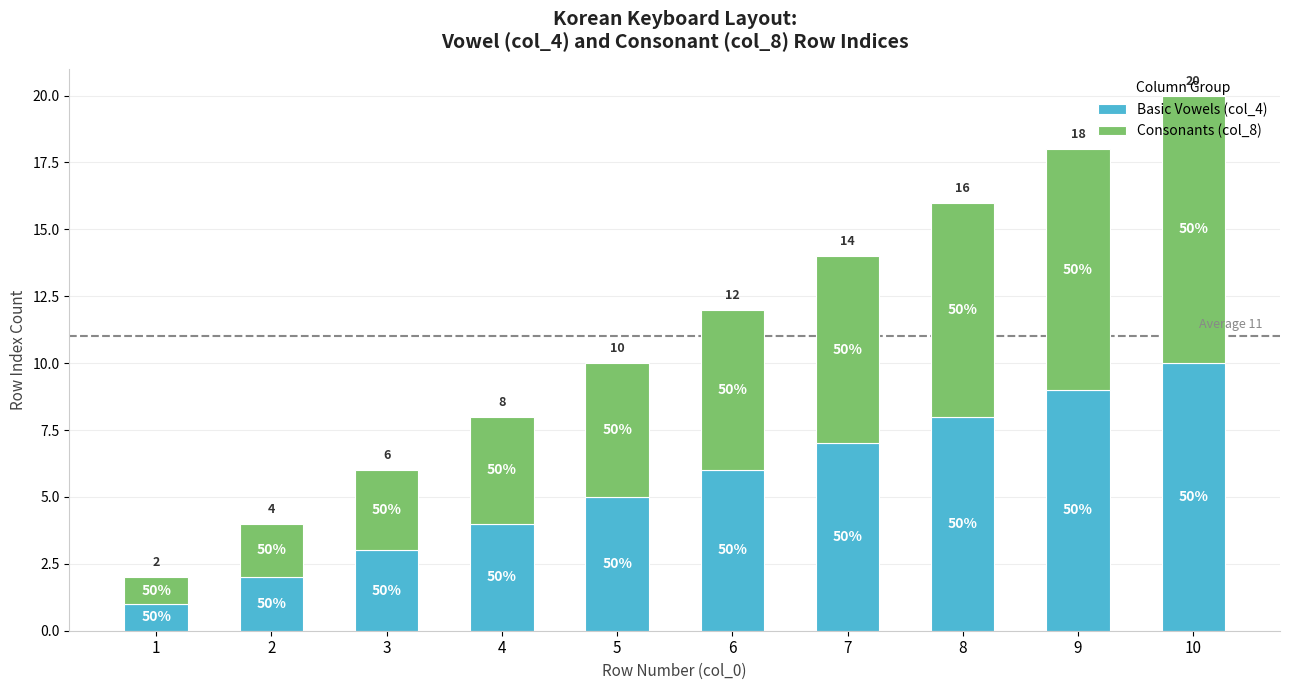

What is the minimum value for Basic Vowels (col_4)?

1